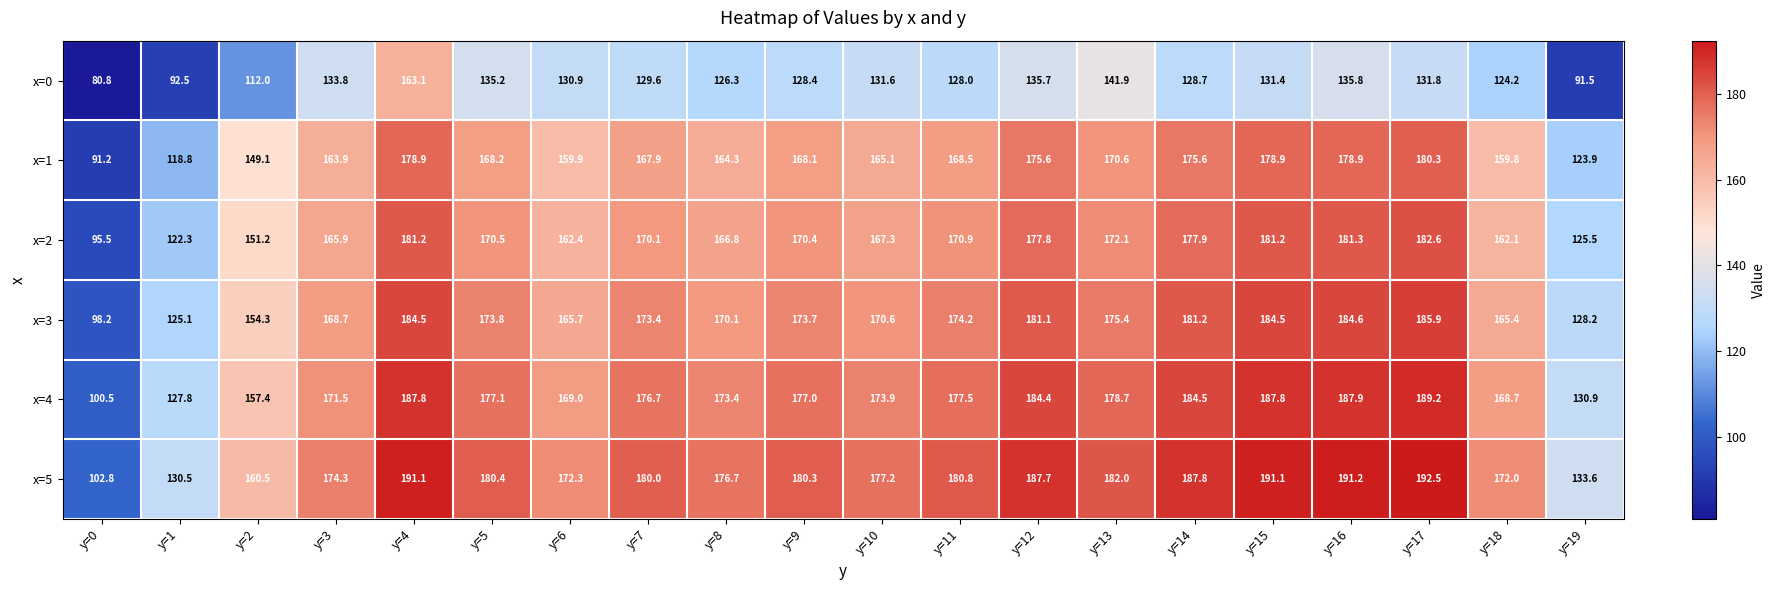

The x=0 series shows 214.4 at y=6. True or false?

False